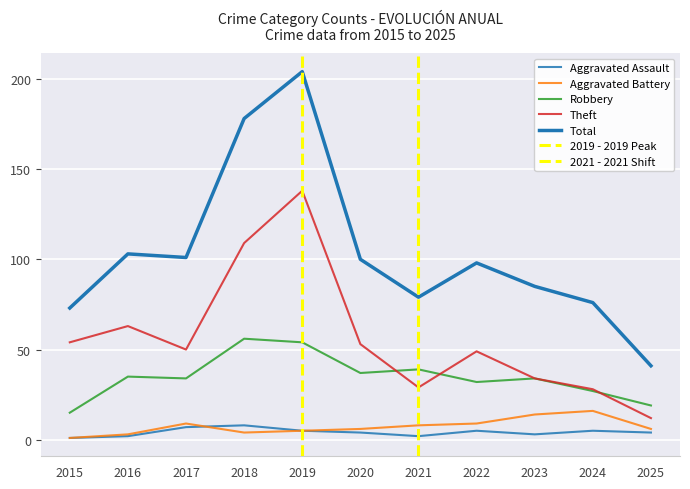

Which series has the largest total across all categories?

Total